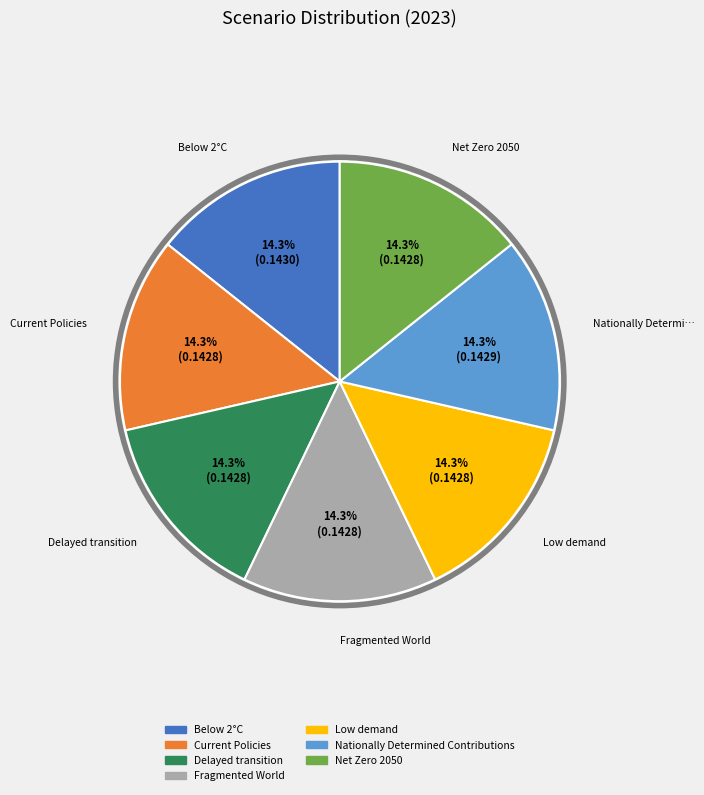

What percentage is the Fragmented World slice, to the nearest percent?

14%